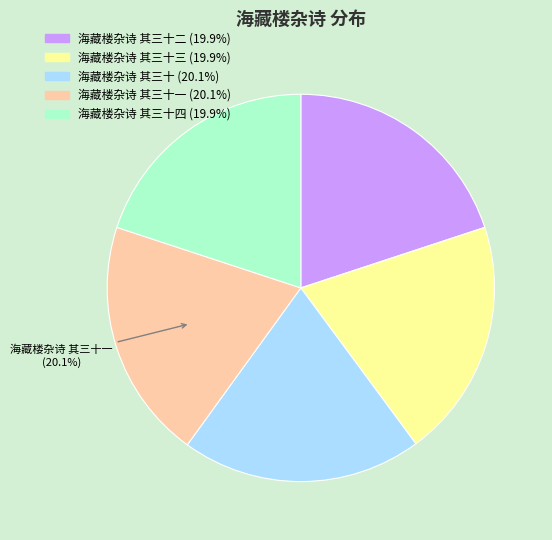

Is there a majority slice in this chart?

No